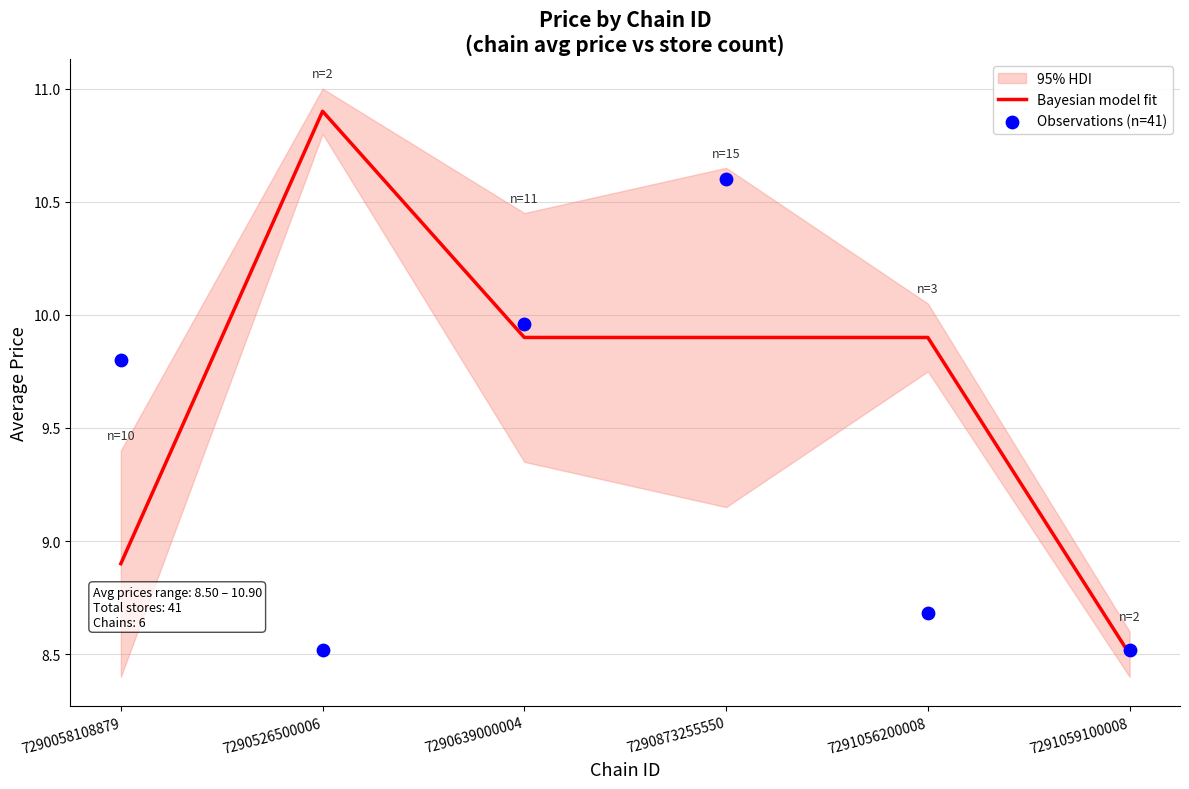

Which series has the largest total across all categories?

Bayesian model fit